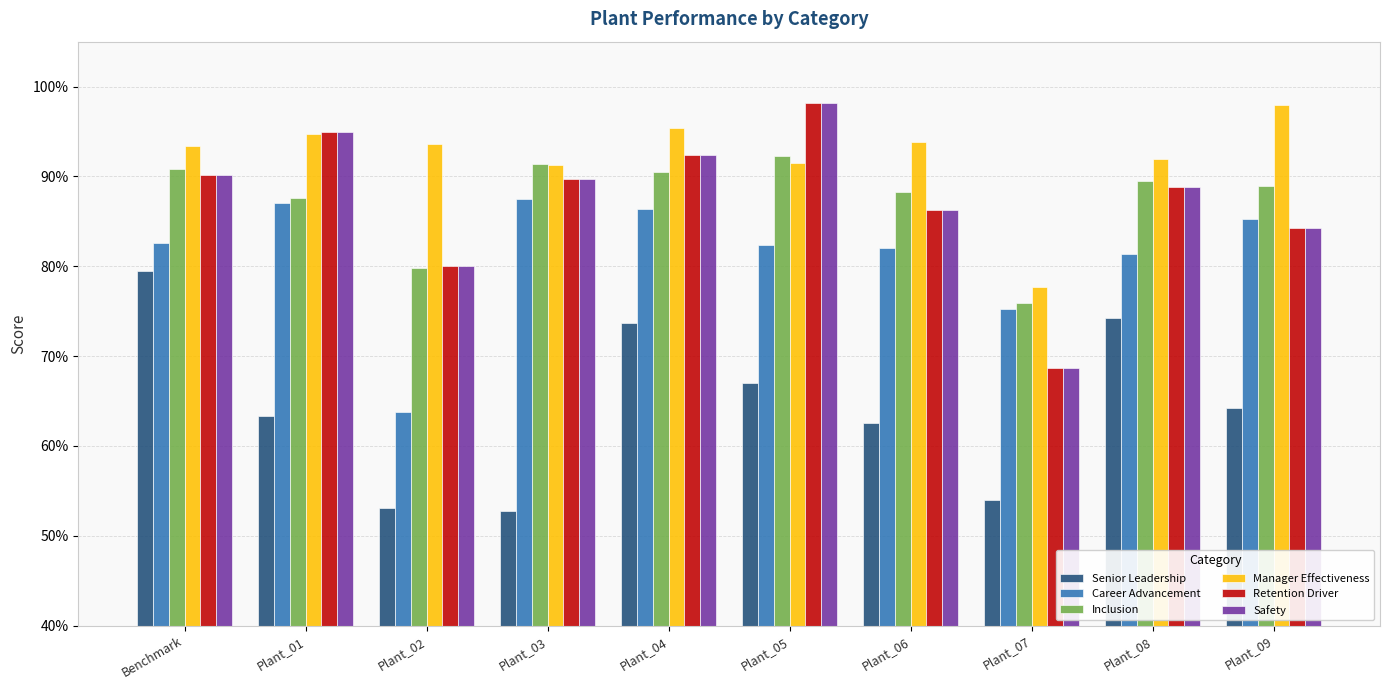

Does the chart contain stacked bars?

No